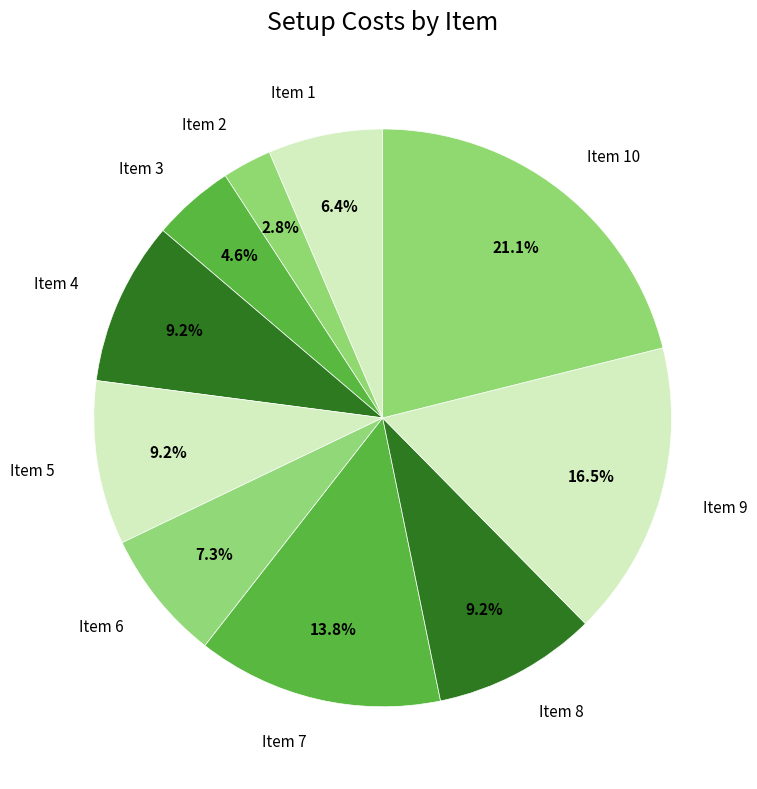

Which slice is the largest?

Item 10